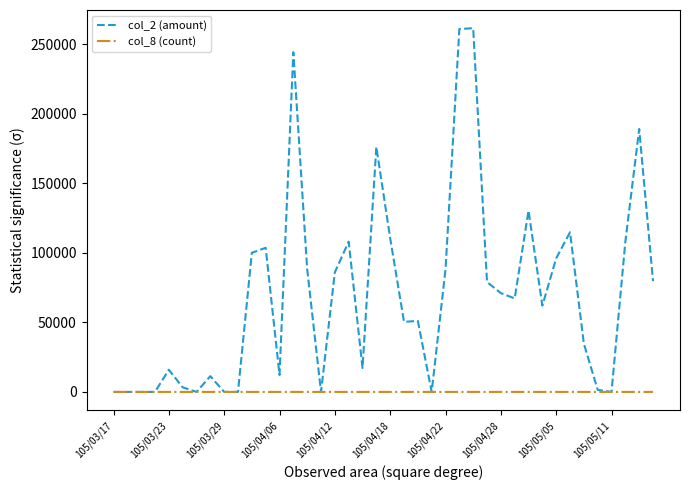

Rank the series by their average value, from lowest to highest.

col_8 (count), col_2 (amount)